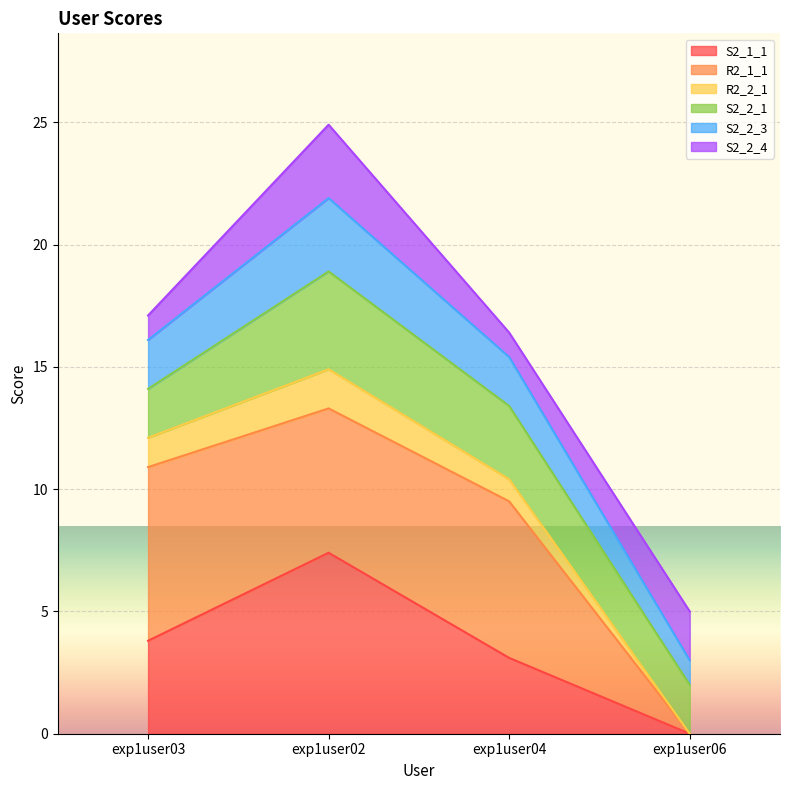

What are all the series names shown in the legend?

S2_1_1, R2_1_1, R2_2_1, S2_2_1, S2_2_3, S2_2_4